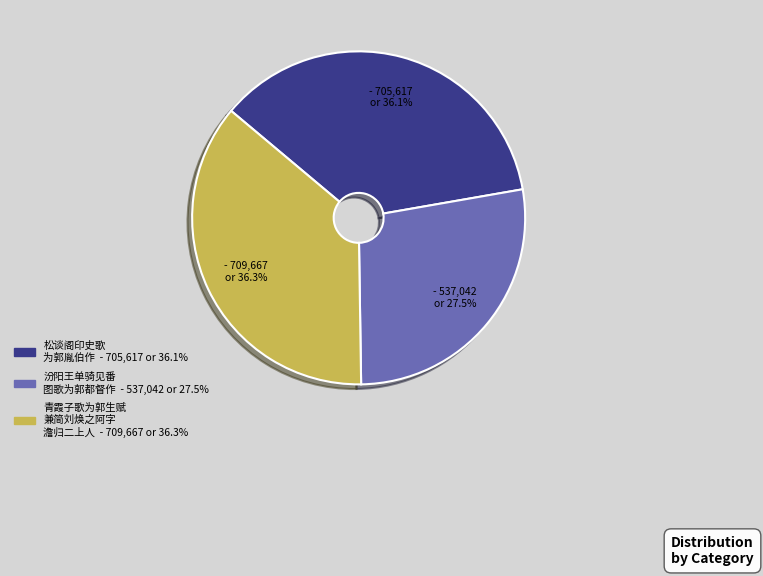

Count the number of slices in the pie.

3